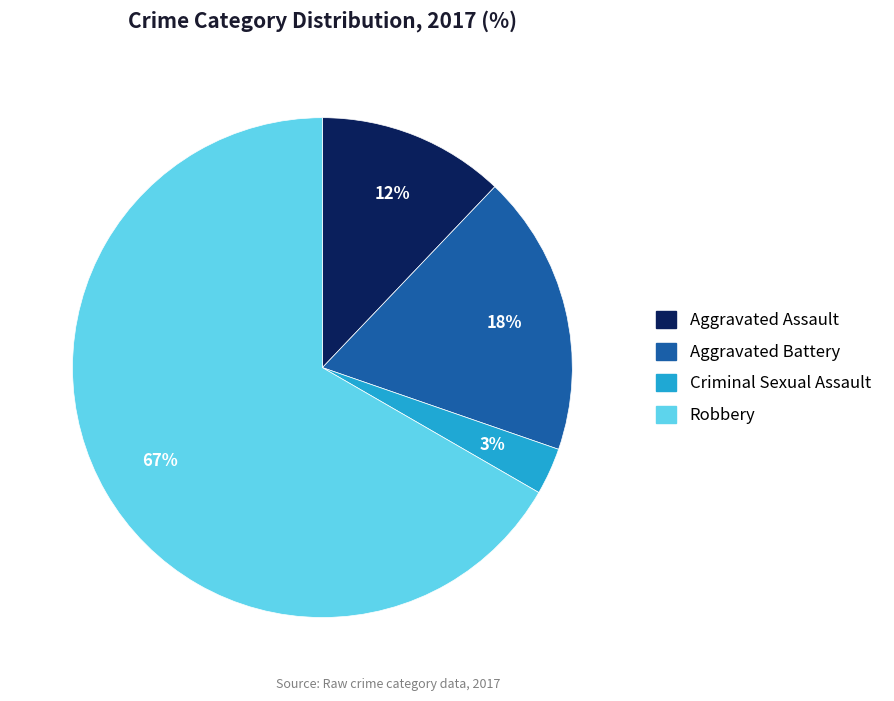

To the nearest percent, what portion does Aggravated Battery represent?

18%